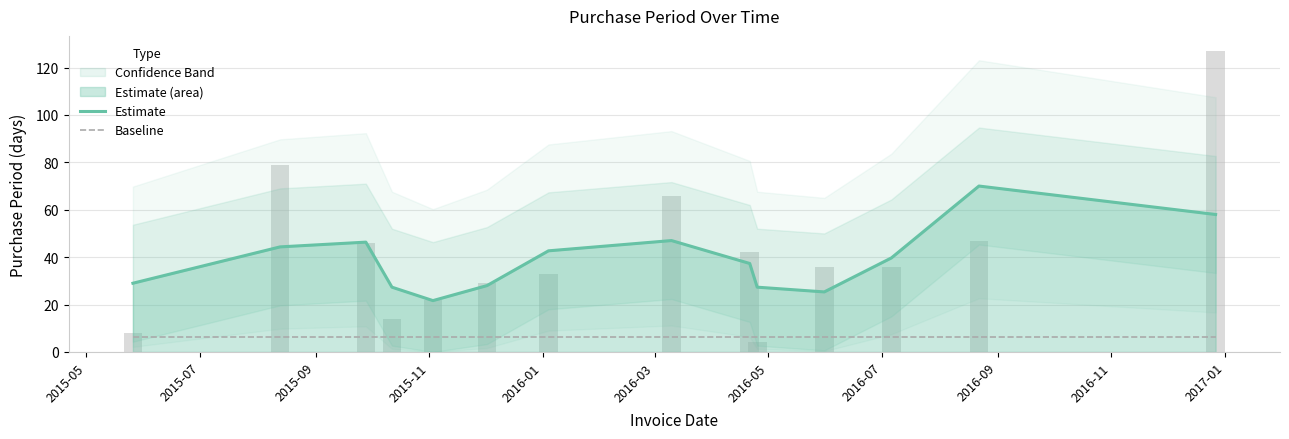

Does the chart contain any negative values?

No